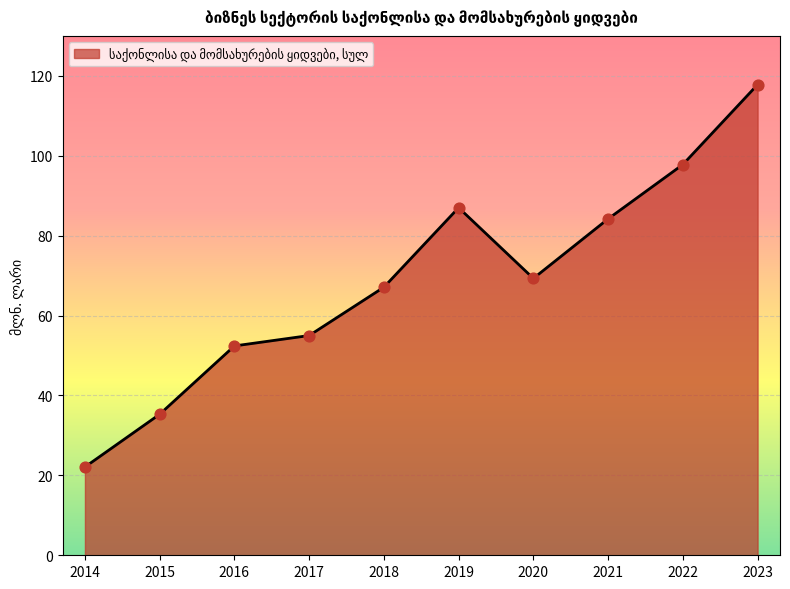

What is the change in value from 2019 to 2023?

+30.8